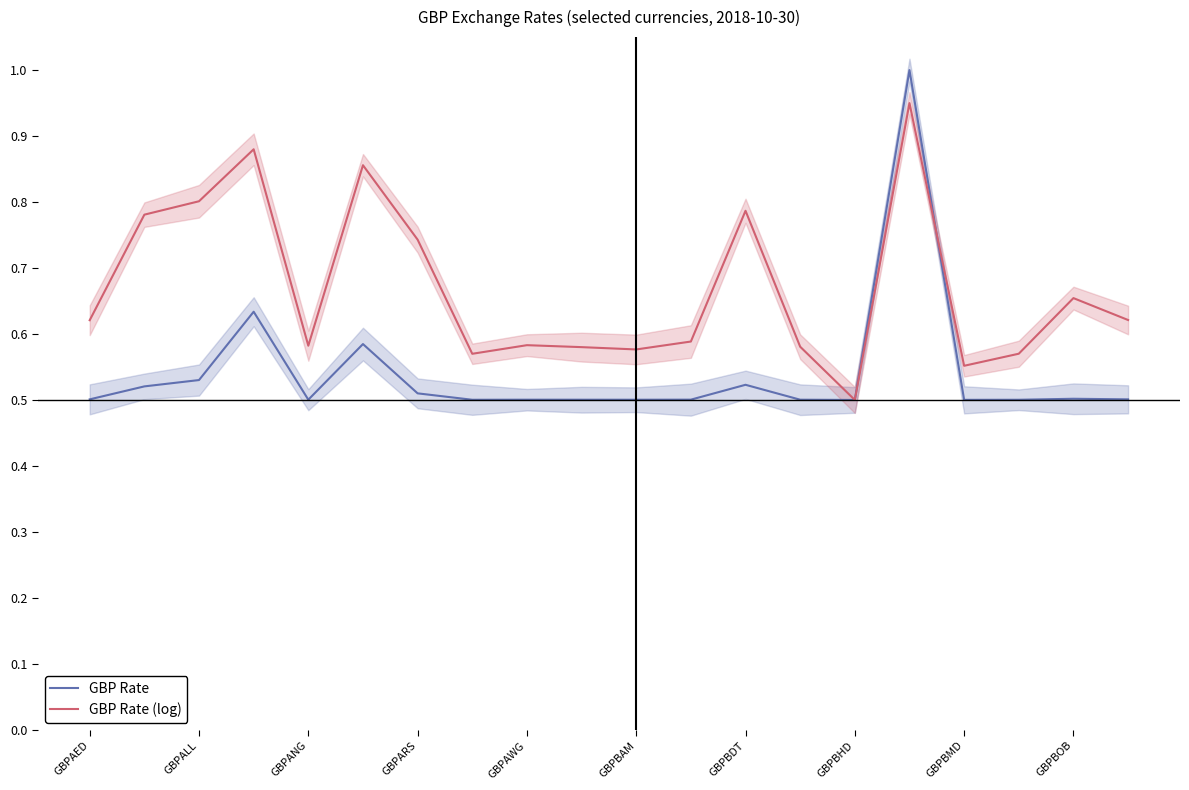

The GBP Rate series shows 0.5 at GBPBMD. True or false?

True